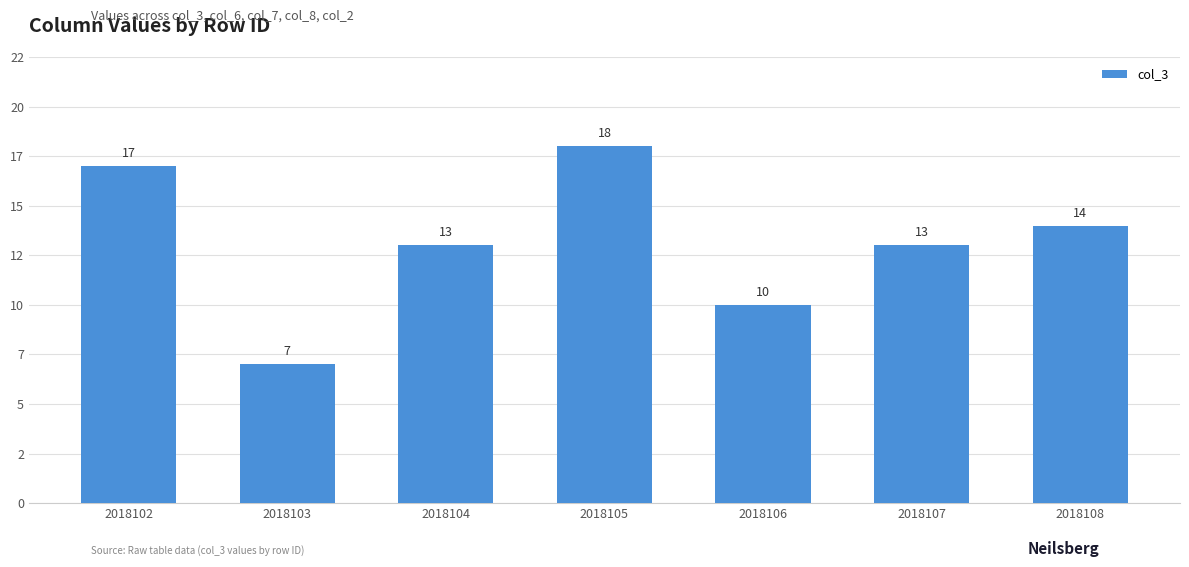

What is the sum of the values at 2018102 and 2018107?

30